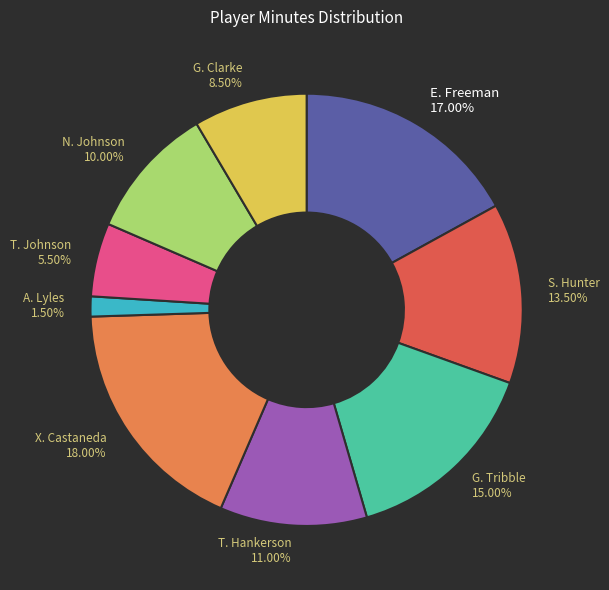

How many slices are in this pie chart?

9